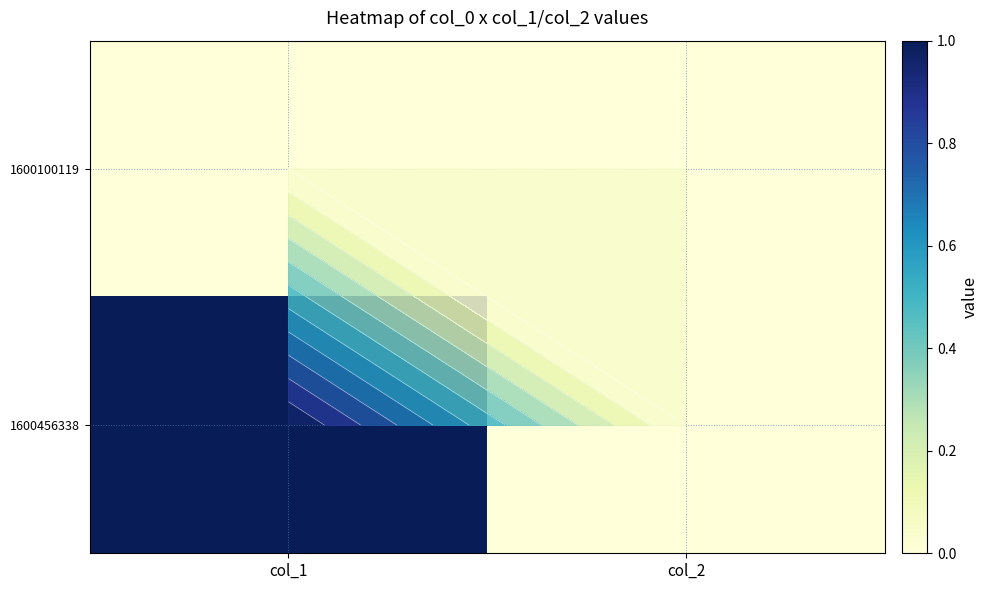

At which category is the sum across all series the highest?

col_1